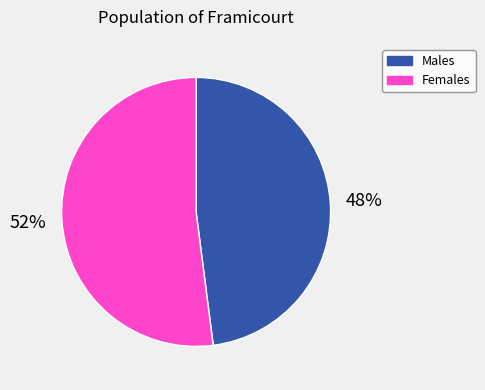

To the nearest percent, what is the difference between the largest and smallest slice percentages?

4%